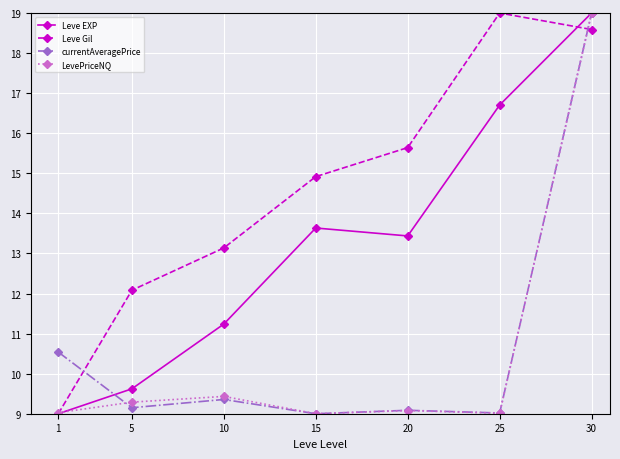

At which category is the sum across all series the highest?

30